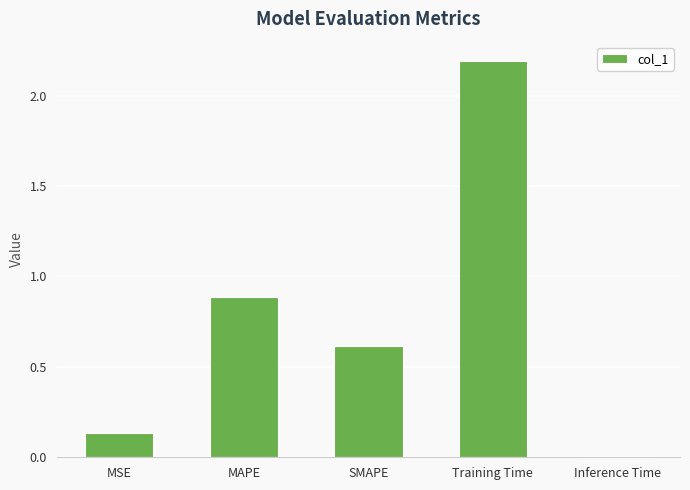

What is the sum of the values at Training Time and Inference Time?

2.2